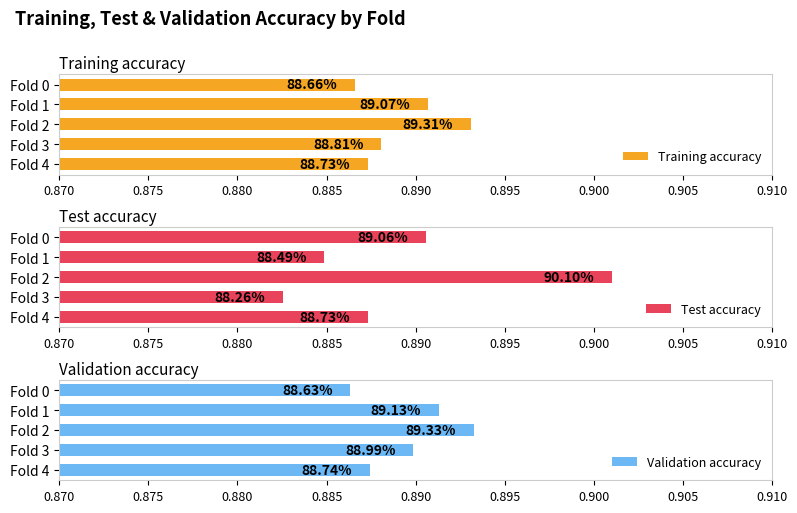

What is the greatest value displayed?

0.9